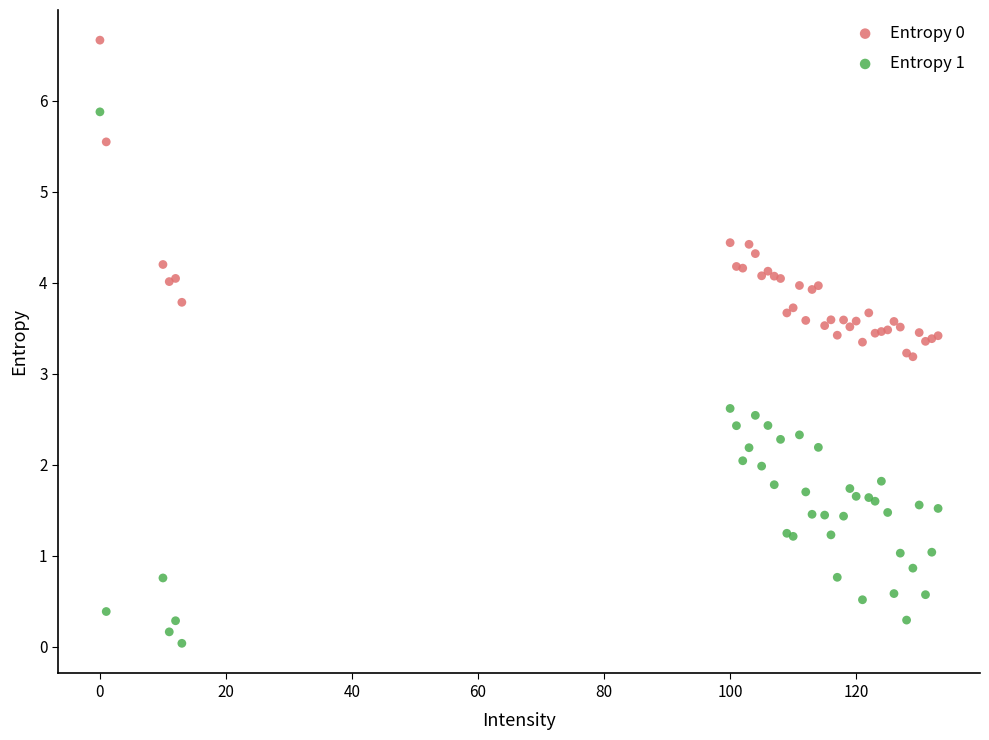

Which series has the widest spread of Y values?

Entropy 1